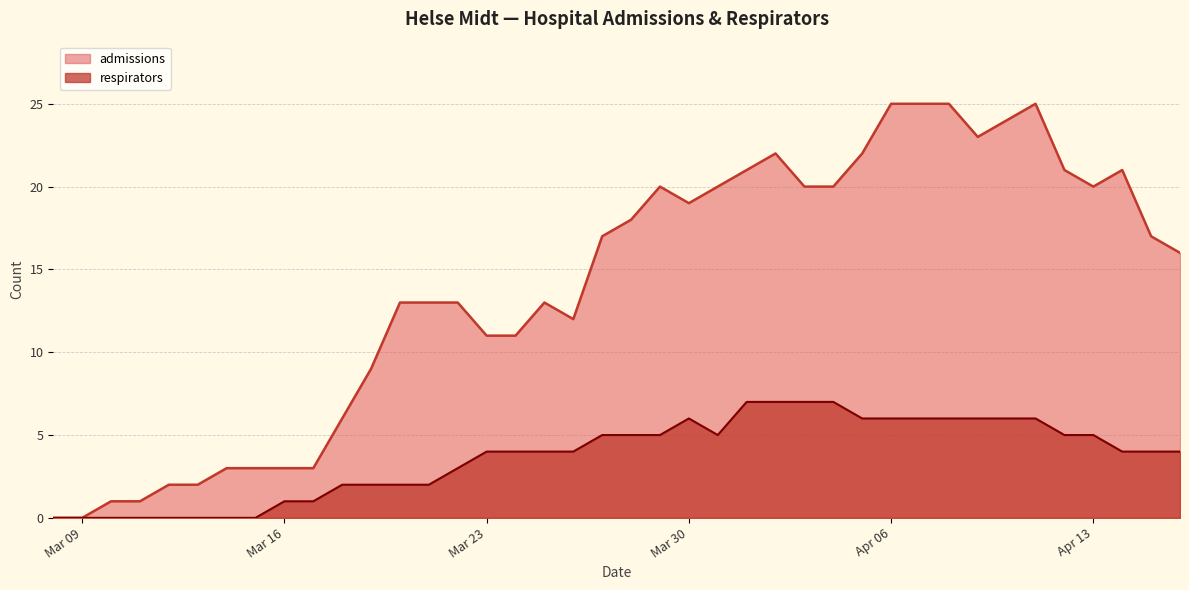

True or false: respirators and admissions intersect in this chart.

False